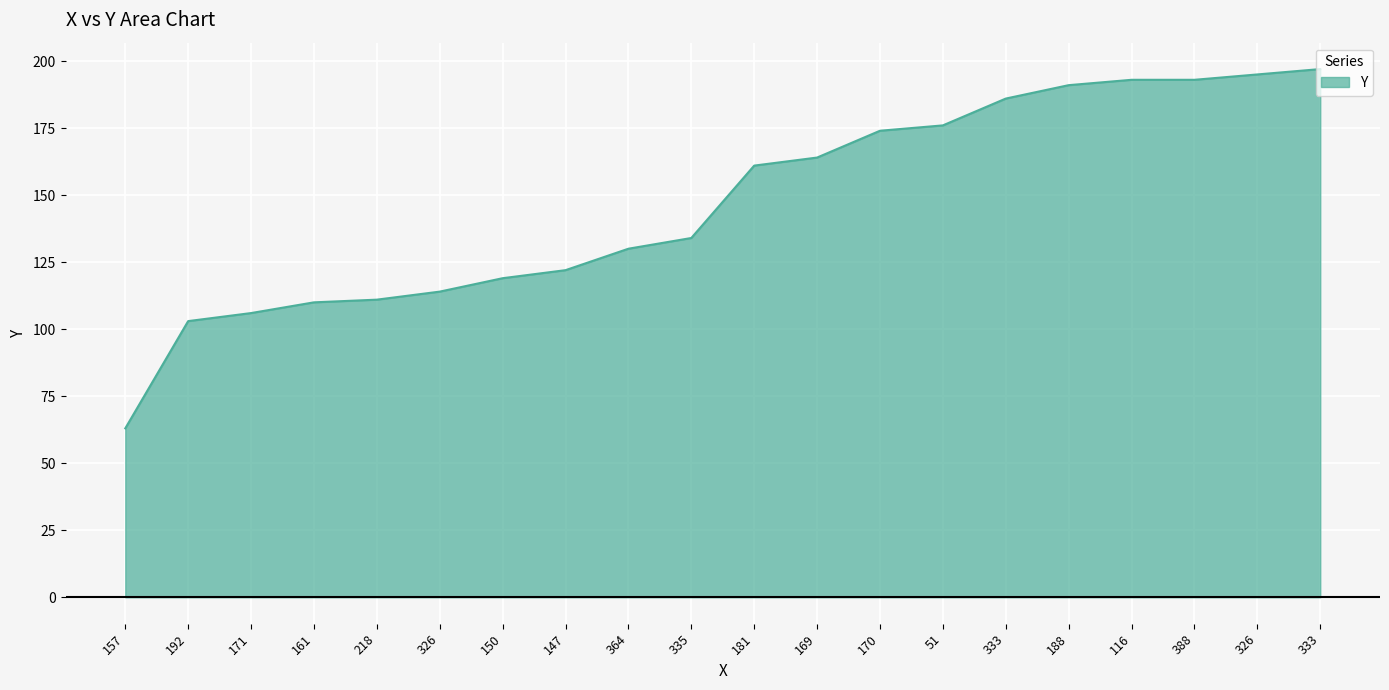

Does the chart display data point markers on the line(s)?

No